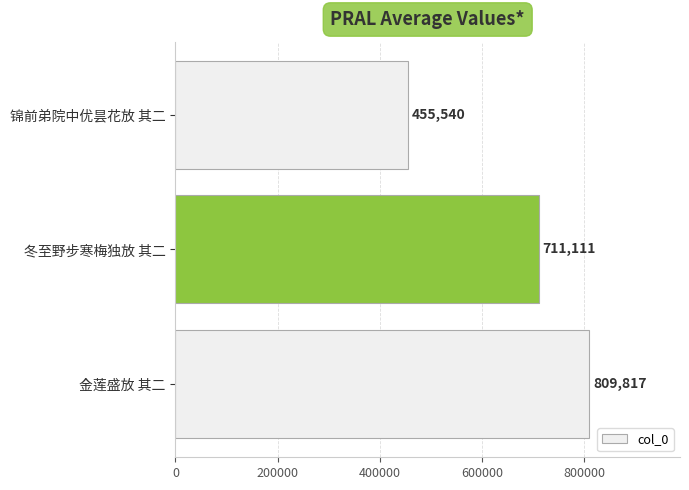

Rank the categories by value from highest to lowest.

金莲盛放 其二, 冬至野步寒梅独放 其二, 锦前弟院中优昙花放 其二